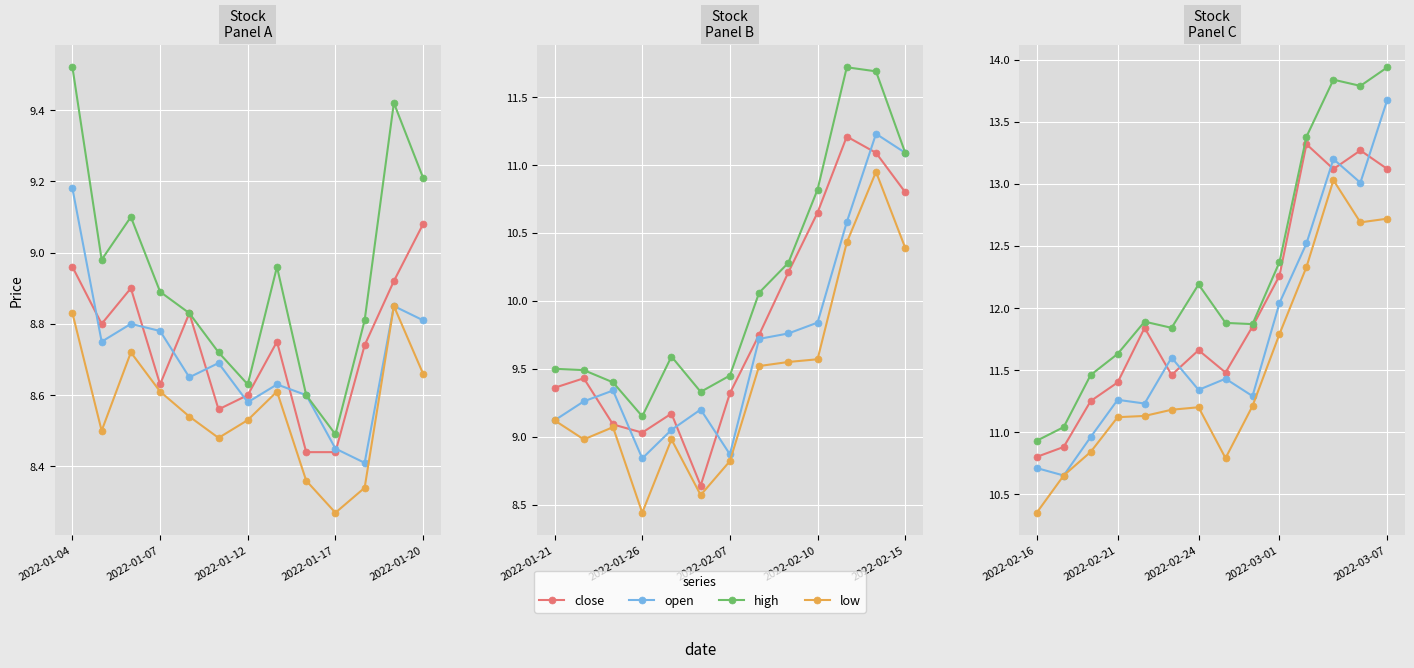

Is it true that high equals 7.5 at 2022-02-21?

False